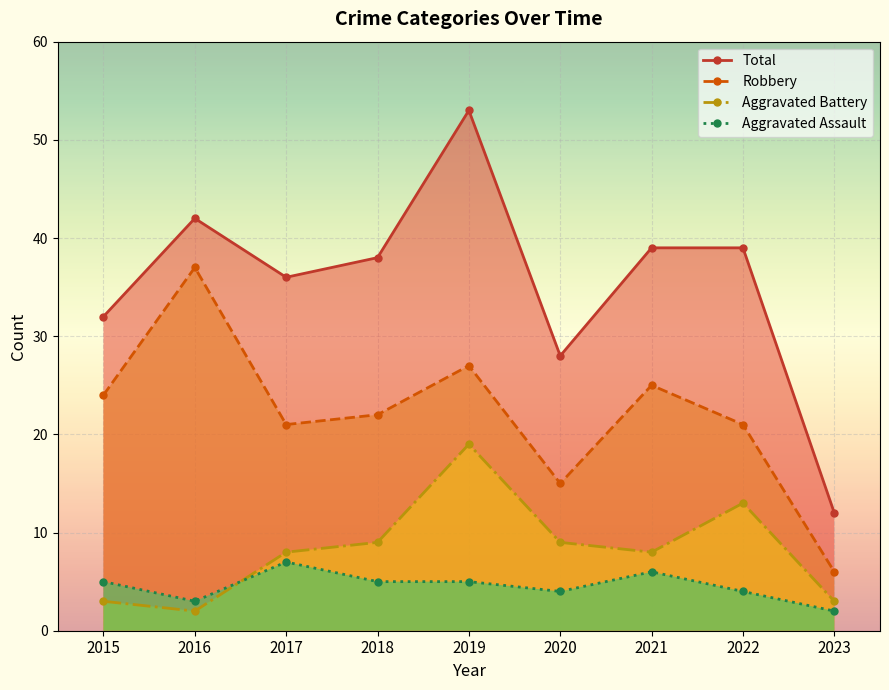

What is the difference between the maximum and second lowest values in the Aggravated Battery series?

16